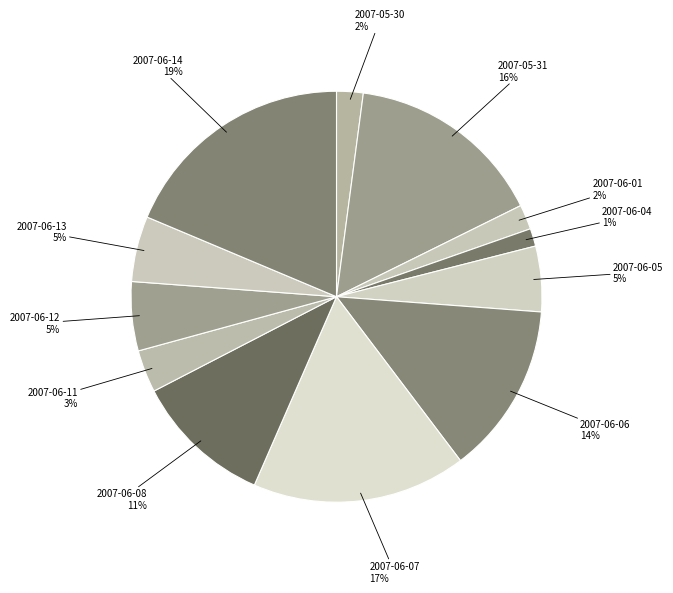

How many segments does this pie chart have?

12